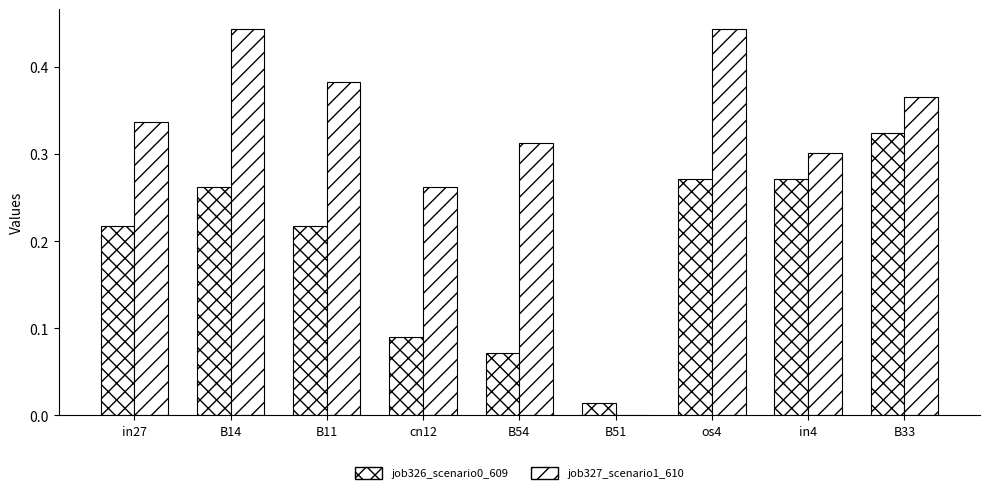

Does the chart contain stacked bars?

No